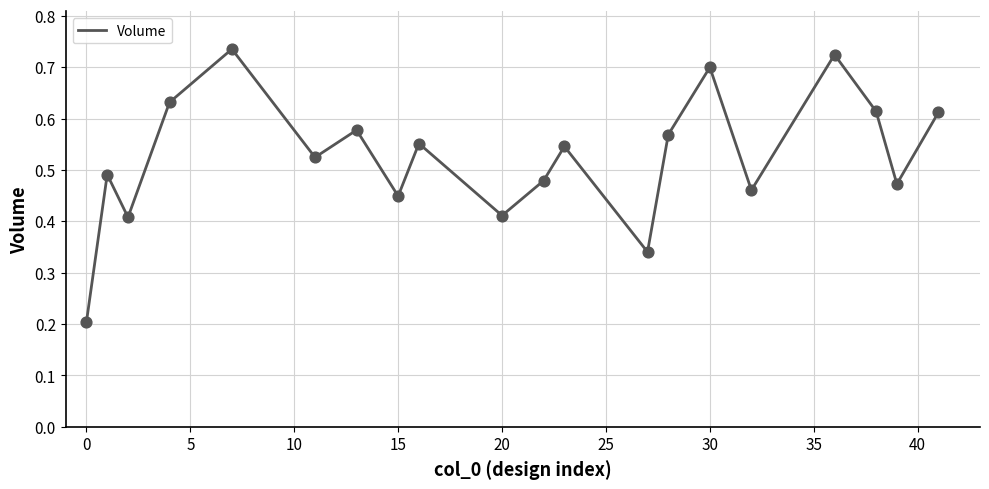

Is this an area chart (filled region under the line)?

No